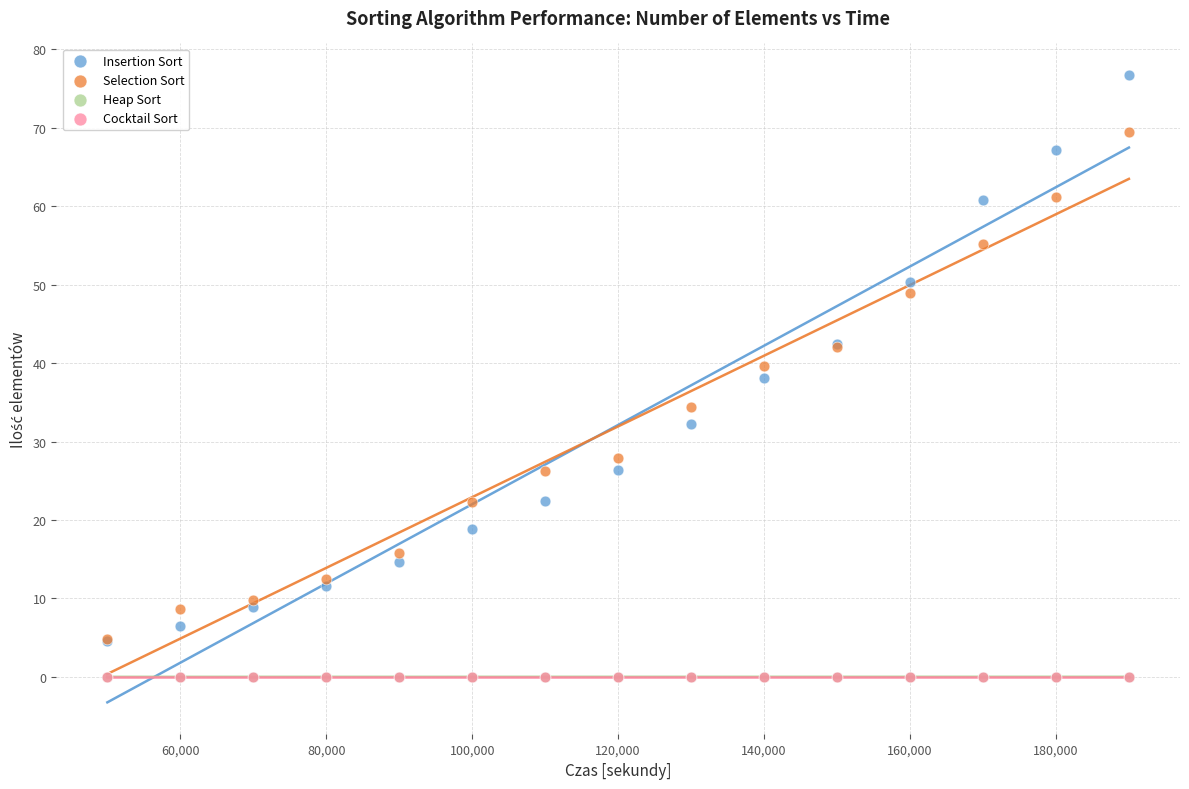

Which series contains the highest Y value?

Insertion Sort